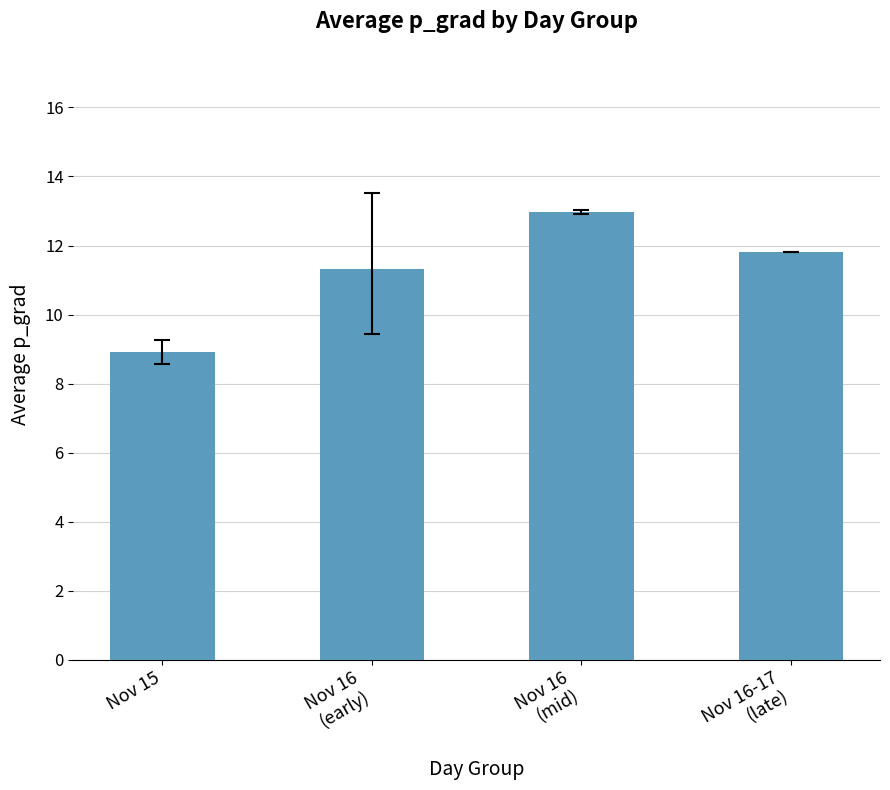

Approximately how many times larger is the value at Nov 16
(early) compared to Nov 15?

1.3